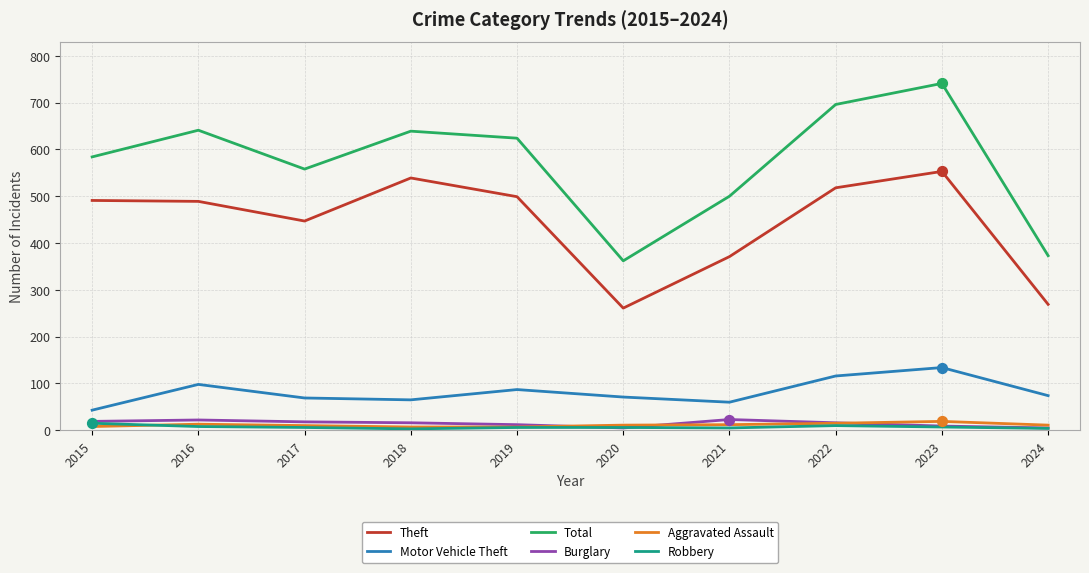

Which series has the largest range (max minus min)?

Total